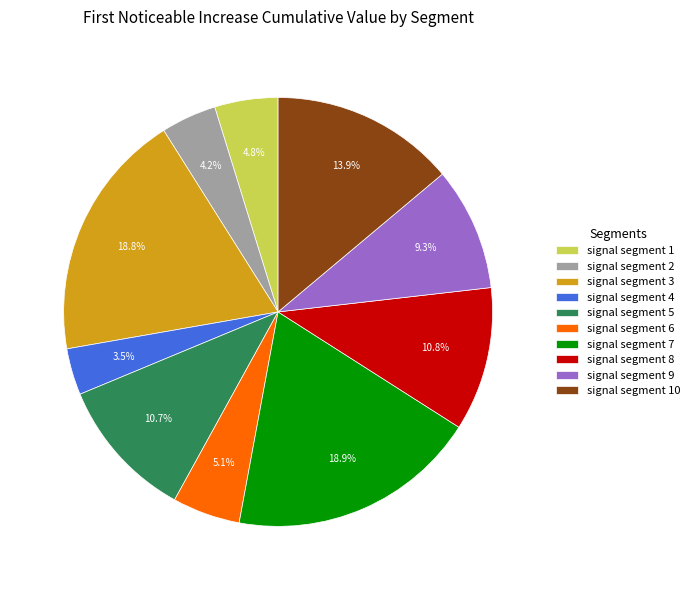

How many slices are in this pie chart?

10